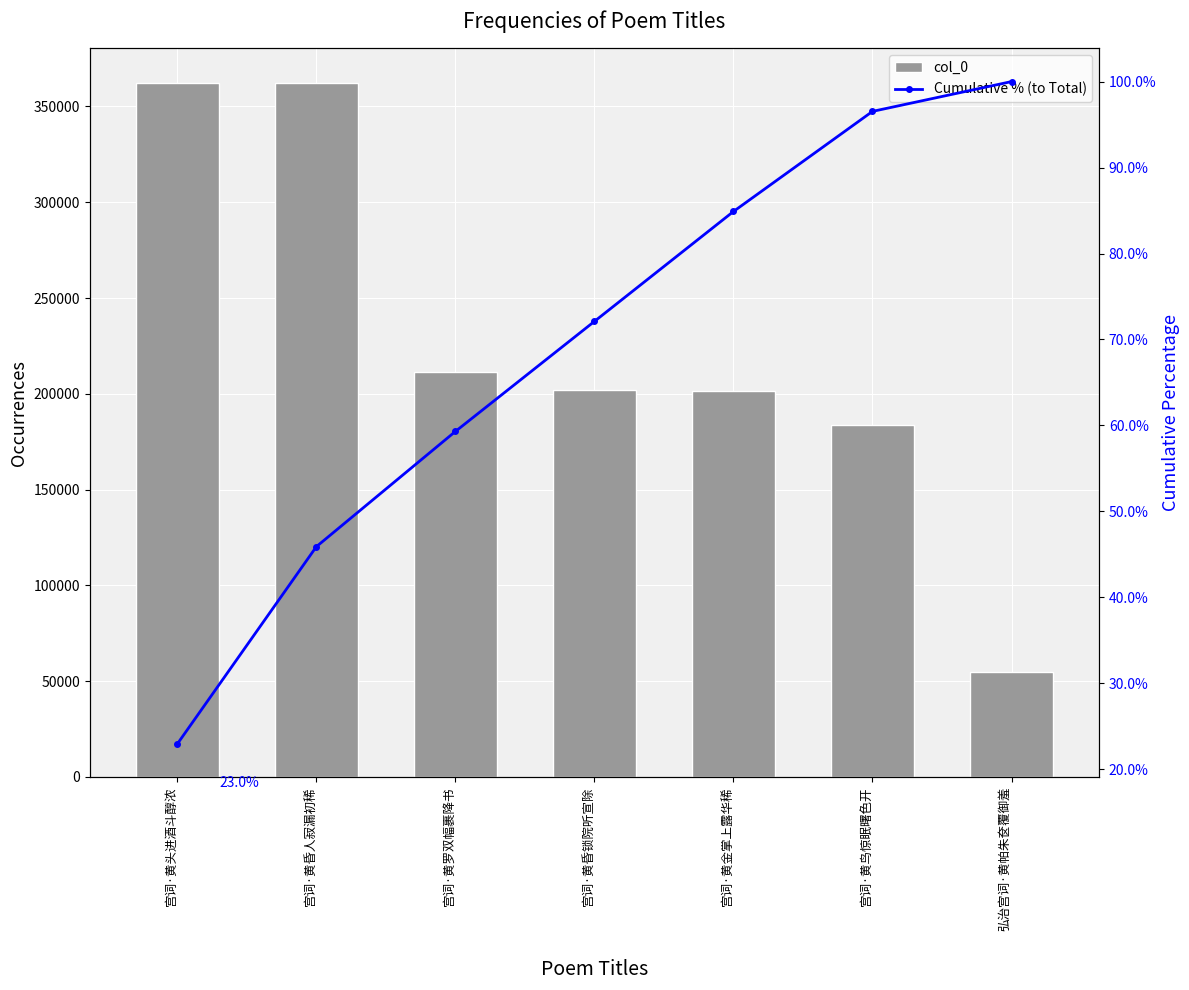

What is the value of the col_0 bar at the 6th from the left?

183722.0